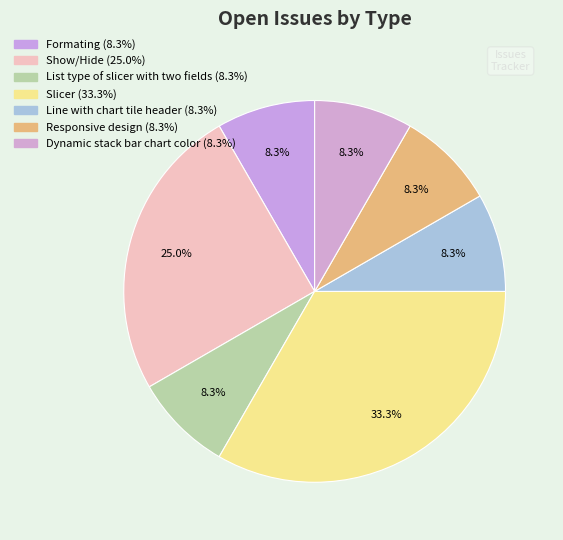

How many slices are in this pie chart?

7